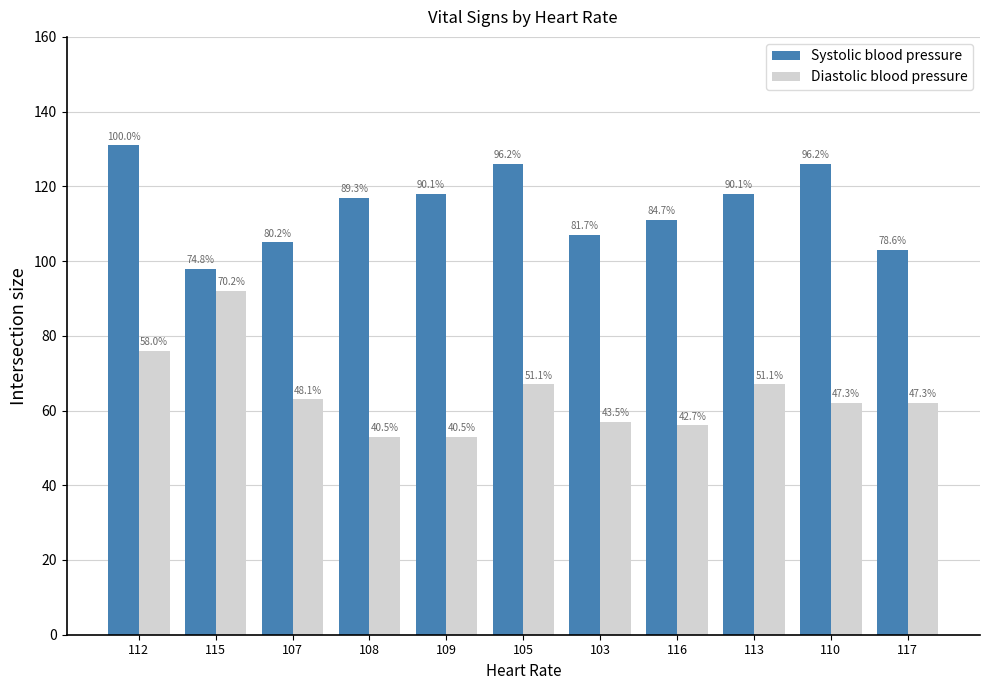

What is the label of the 2nd bar from the right?

110